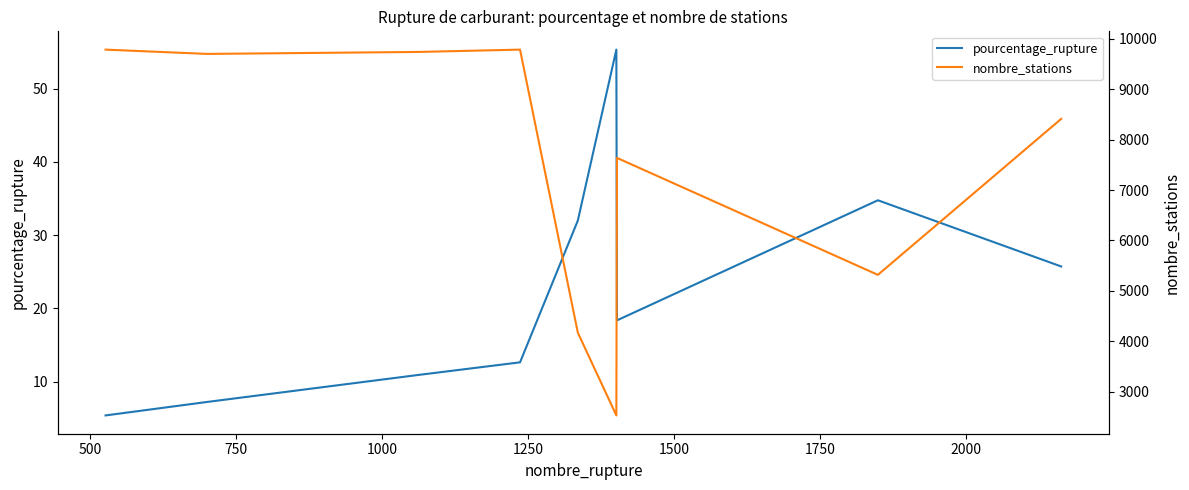

What is the difference between the second highest and second lowest values in the pourcentage_rupture series?

27.5